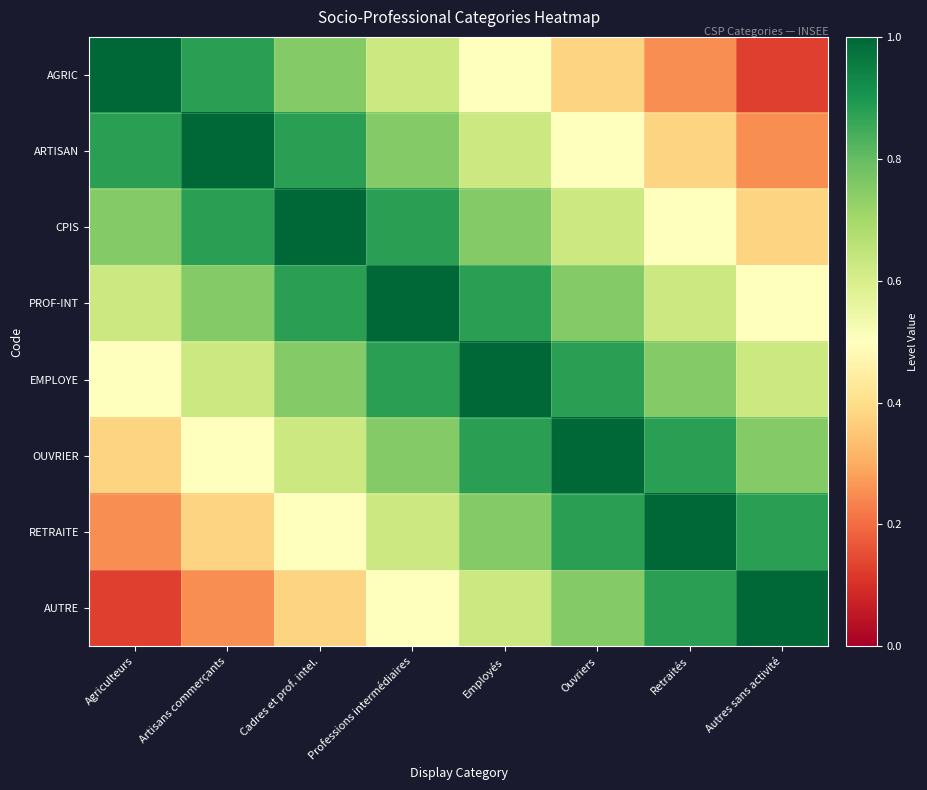

What is the spread (max minus min) of values at Cadres et prof. intel.?

0.6